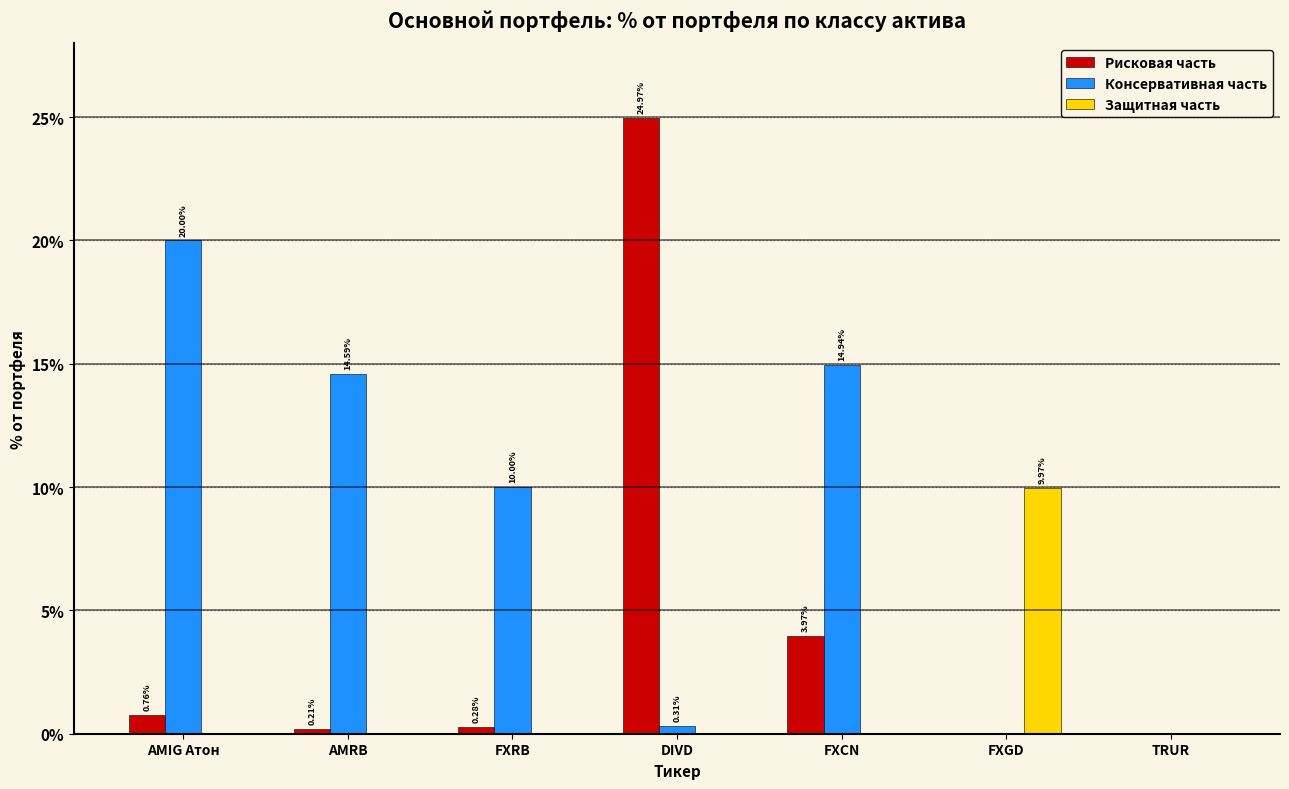

Which category has the highest value across all series?

DIVD